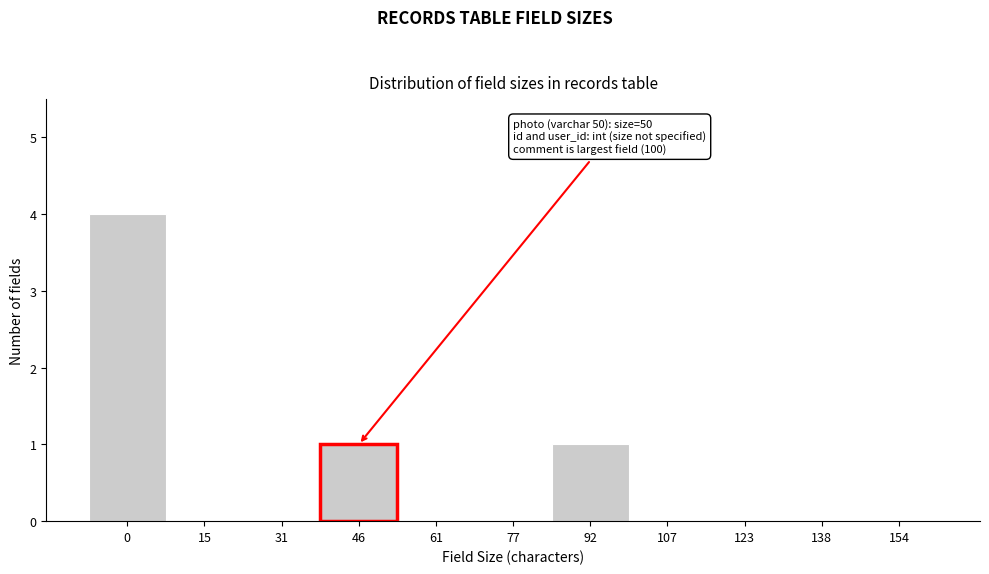

Reading right to left, transcribe all the data shown in this chart.

154=0	138=0	123=0	107=0	92=1	77=0	61=0	46=1	31=0	15=0	0=4